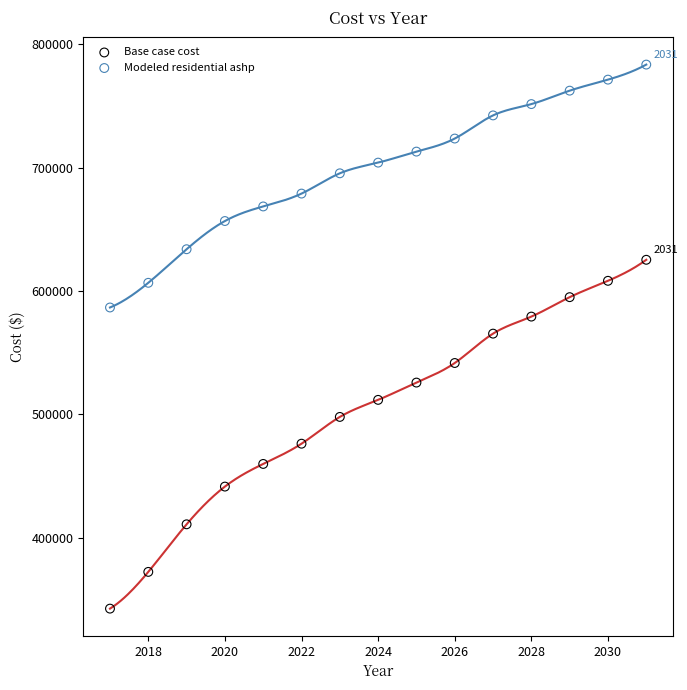

Which series reaches the minimum Y coordinate?

Base case cost